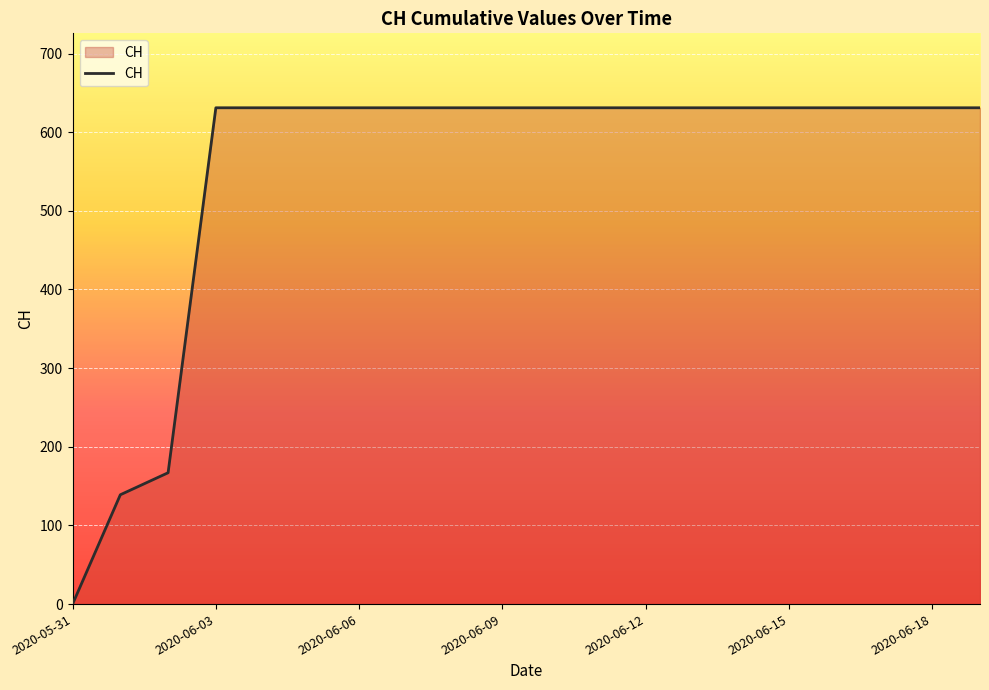

Reading right to left, list all the values displayed in this chart.

631	631	631	631	631	631	631	631	631	631	631	631	631	631	631	631	631	167	139	0